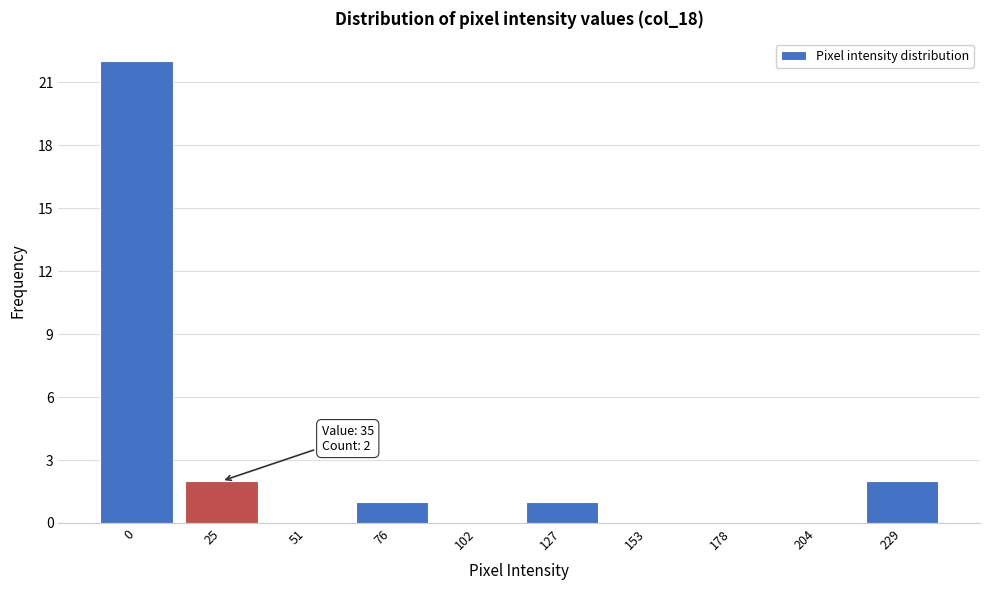

Reading left to right, extract all data points from this chart.

0=22	25=2	51=0	76=1	102=0	127=1	153=0	178=0	204=0	229=2